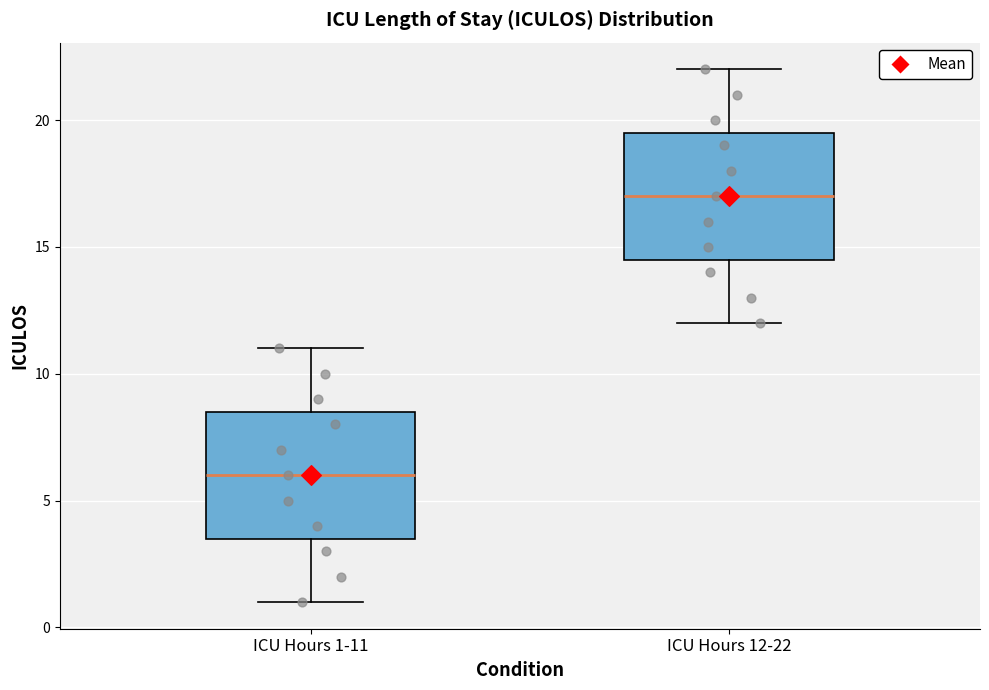

Reading left to right, read every box against the y-axis: the position of its median line, the range the box covers, and the ends of its whiskers. The values are not printed on the chart, so give them approximately, as read against the axis.

ICU Hours 1-11: median 6.0, box 3.5 to 8.5, whiskers 1.0 to 11.0
ICU Hours 12-22: median 17.0, box 14.5 to 19.5, whiskers 12.0 to 22.0